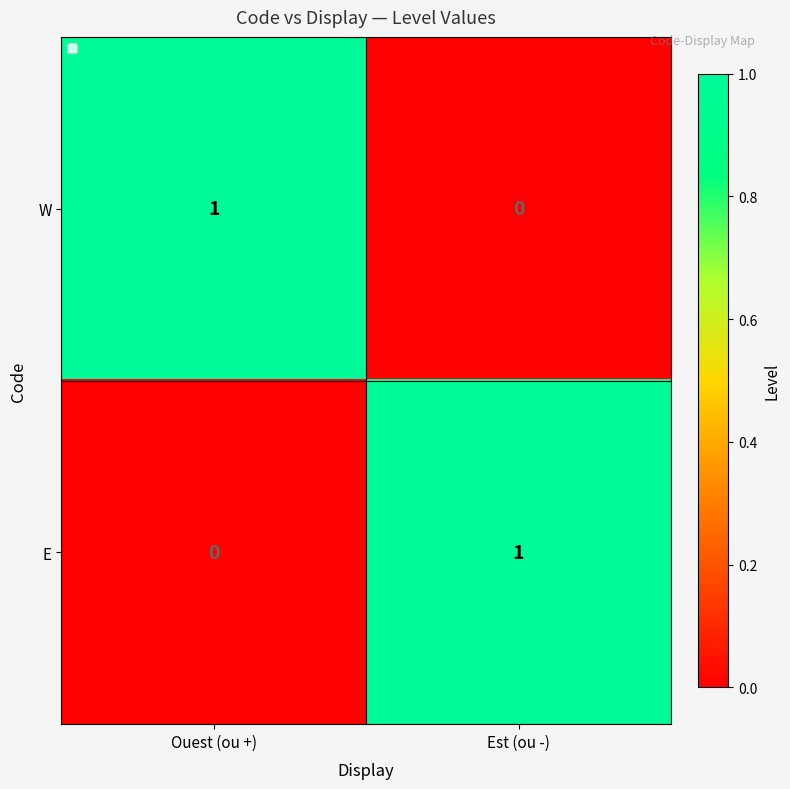

What is the greatest value displayed?

1